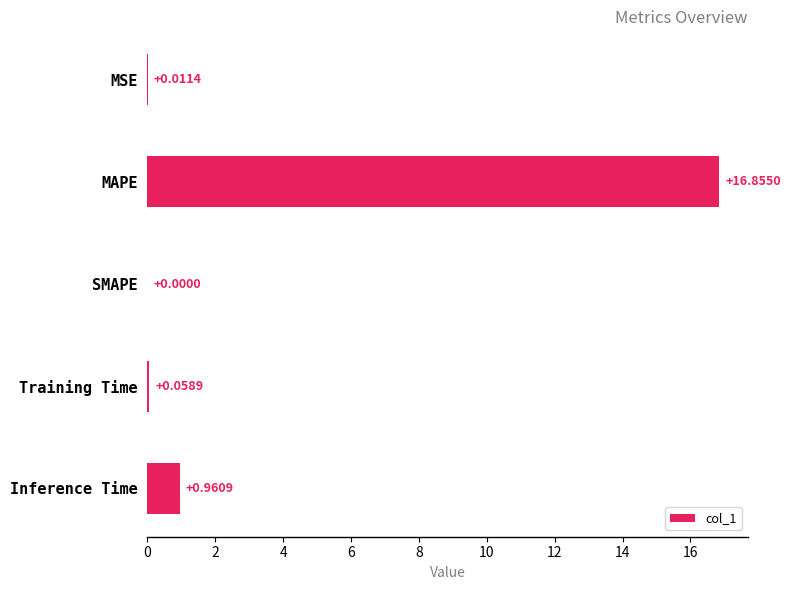

Count the number of values greater than 0.

4